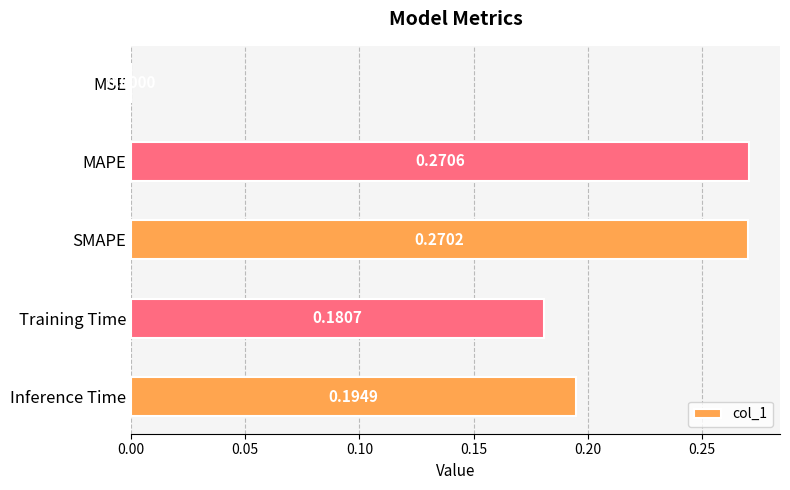

Between MSE and Inference Time, which is larger?

Inference Time